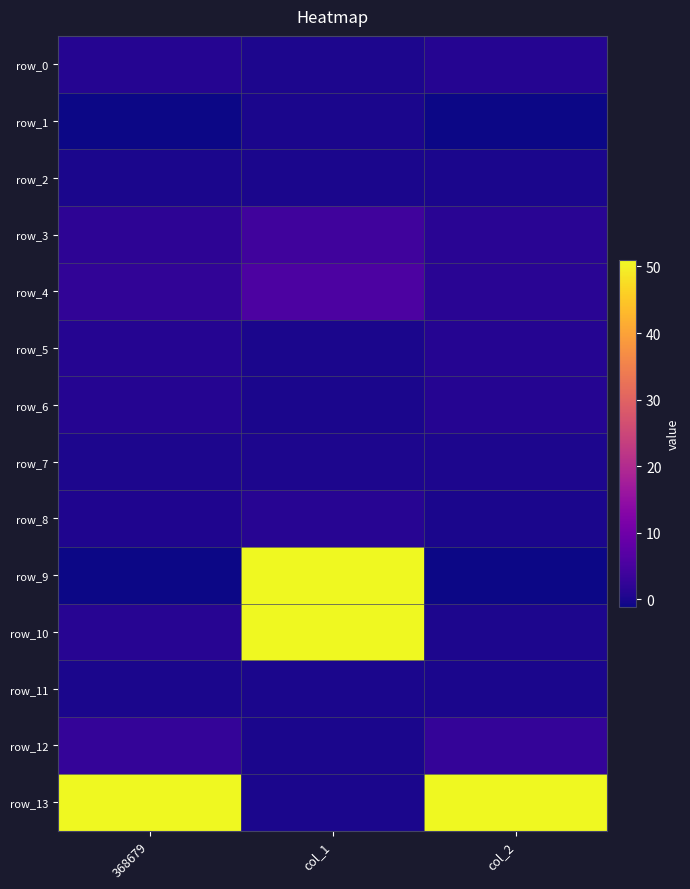

List the series in order of their peak value, highest first.

row_10, row_9, row_13, row_4, row_3, row_12, row_8, row_0, row_5, row_6, row_7, row_1, row_2, row_11